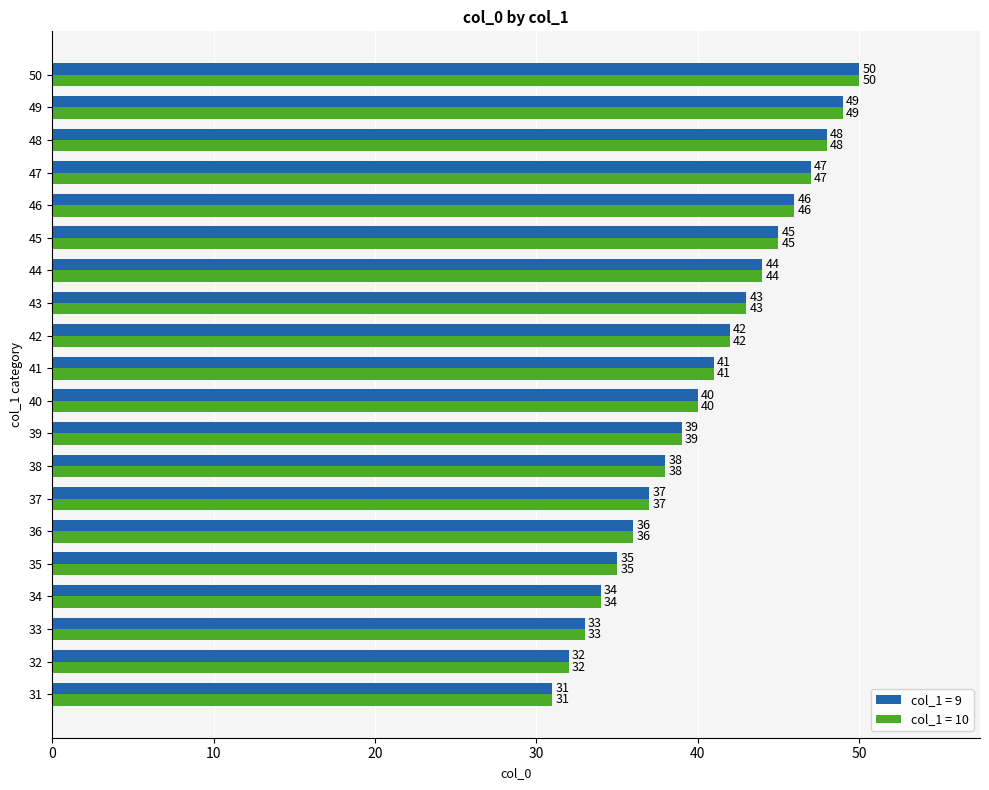

What are all the series names shown in the legend?

col_1 = 9, col_1 = 10